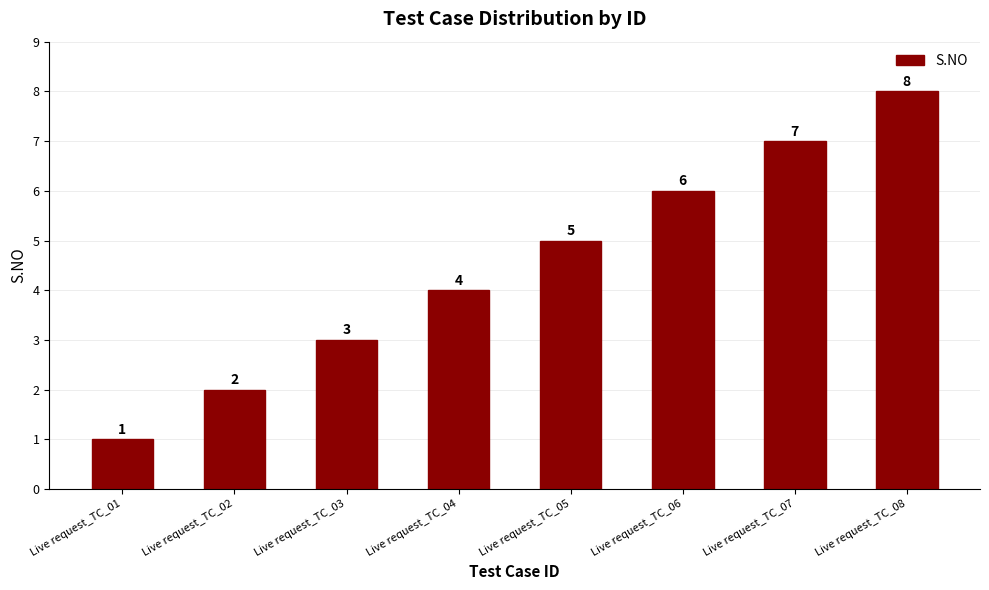

What is the sum of the values at Live request_TC_07 and Live request_TC_06?

13